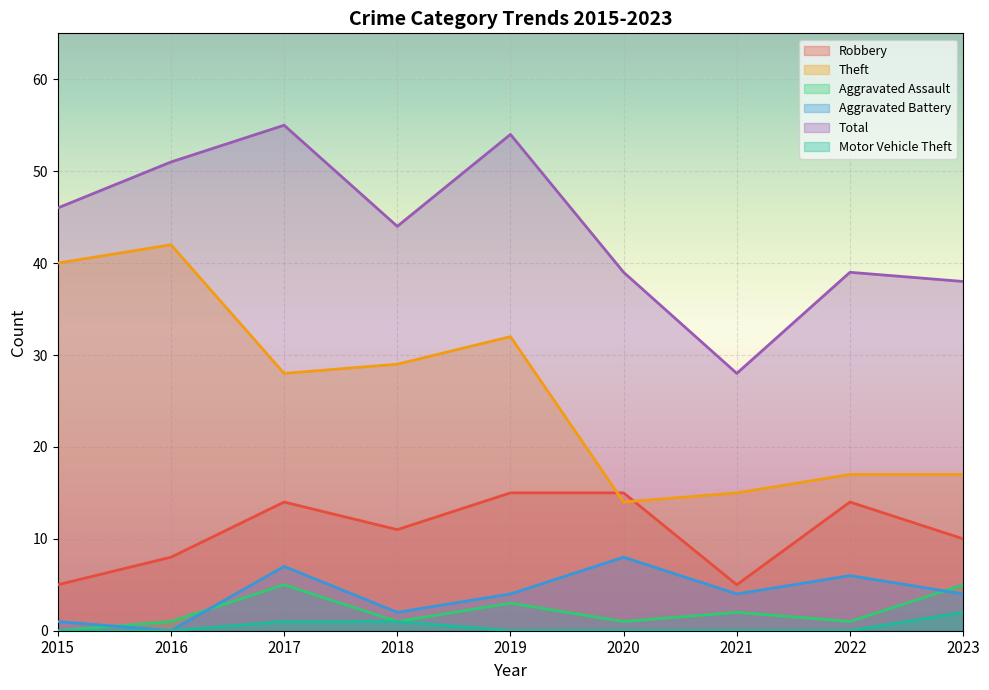

What is the total value across all series at 2021?

54